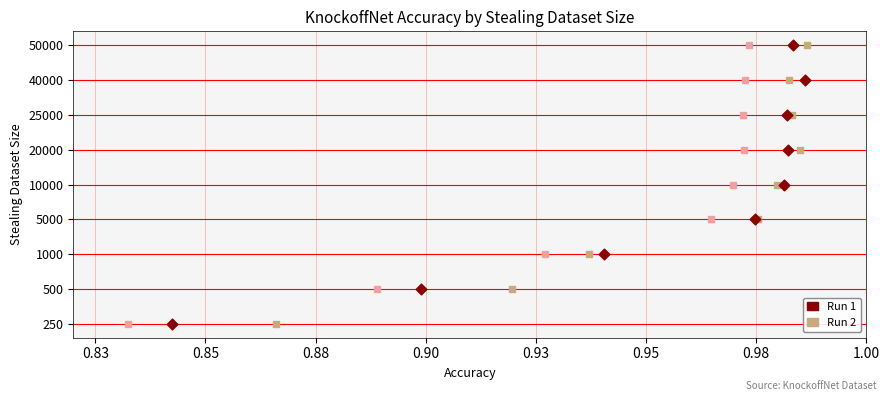

What is the total value across all series at 0.83?

2